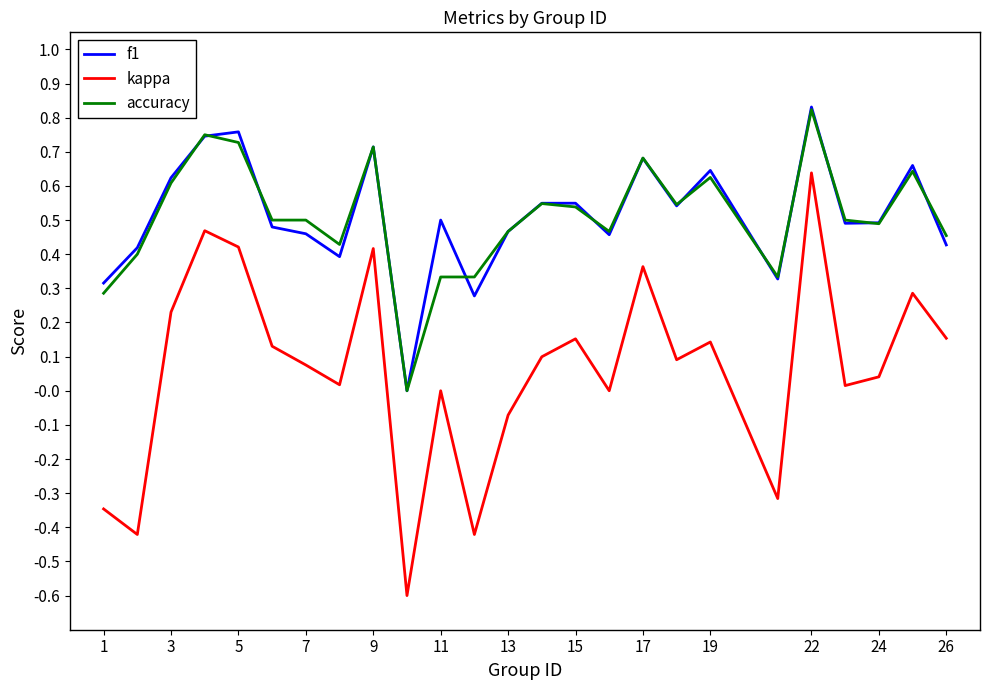

What is the smallest value displayed?

-0.6